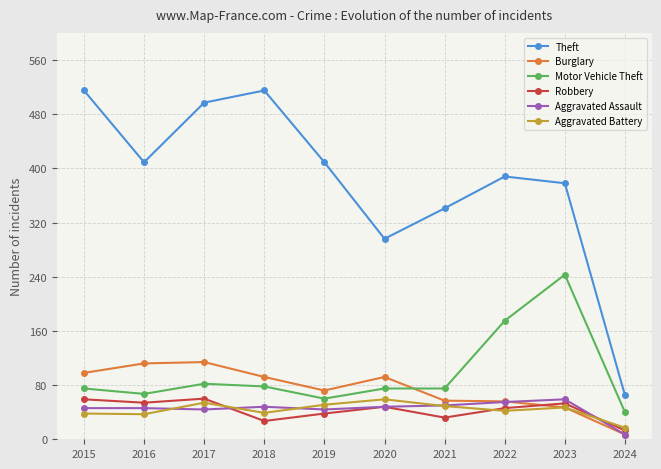

The Burglary series shows 47 at 2023. True or false?

True